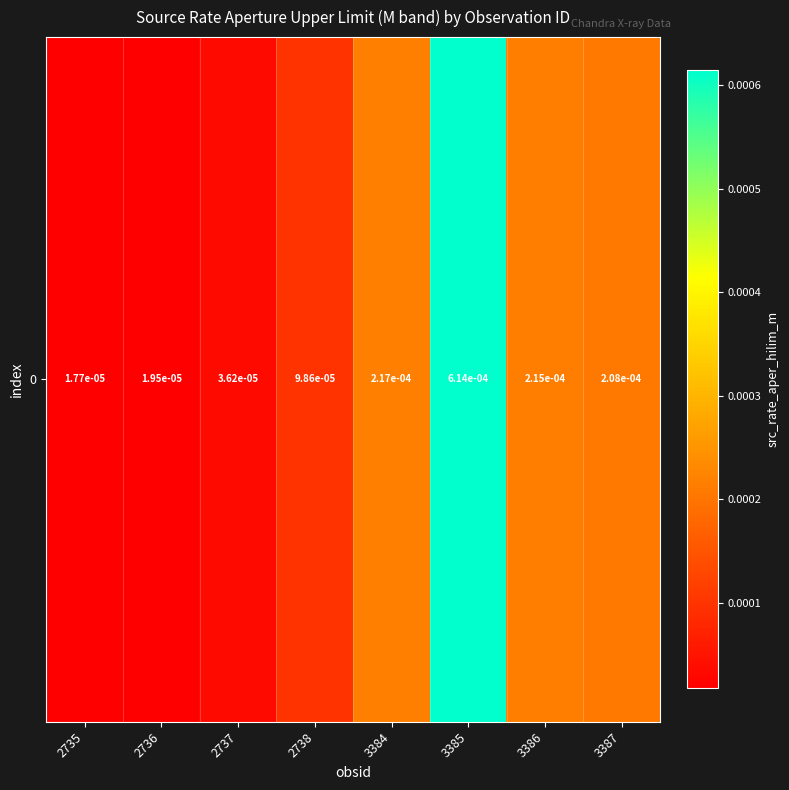

Rank the categories by value from lowest to highest.

2735, 2736, 2737, 2738, 3387, 3386, 3384, 3385